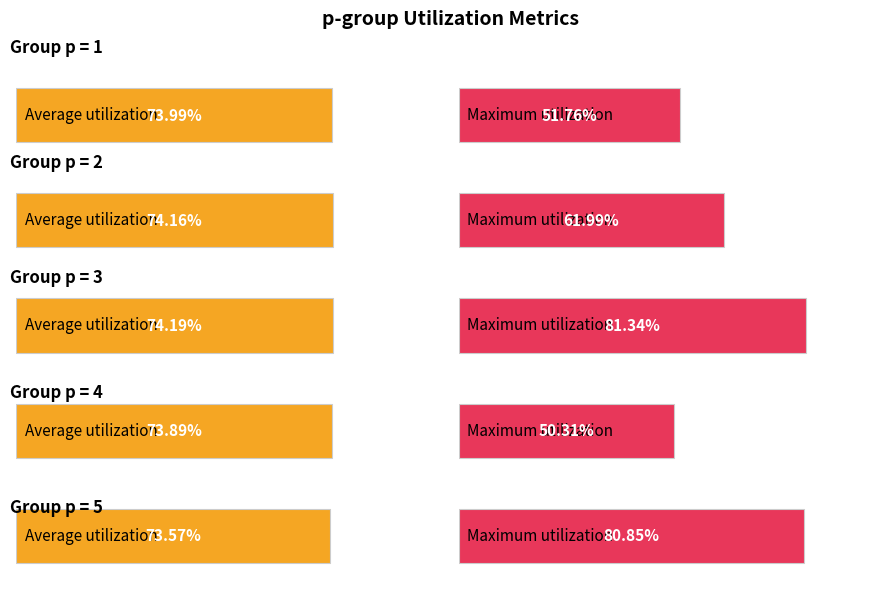

At which label does Maximum utilization reach its peak?

3